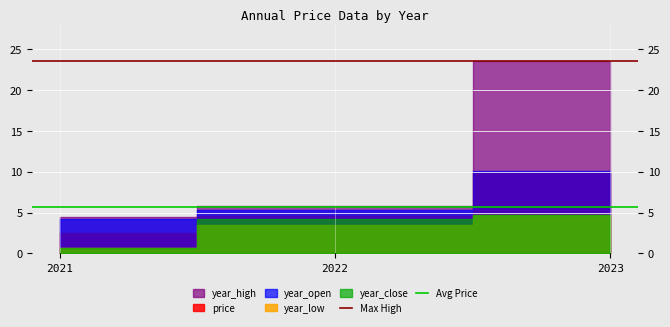

What is the lowest value of the Max High series?

23.5